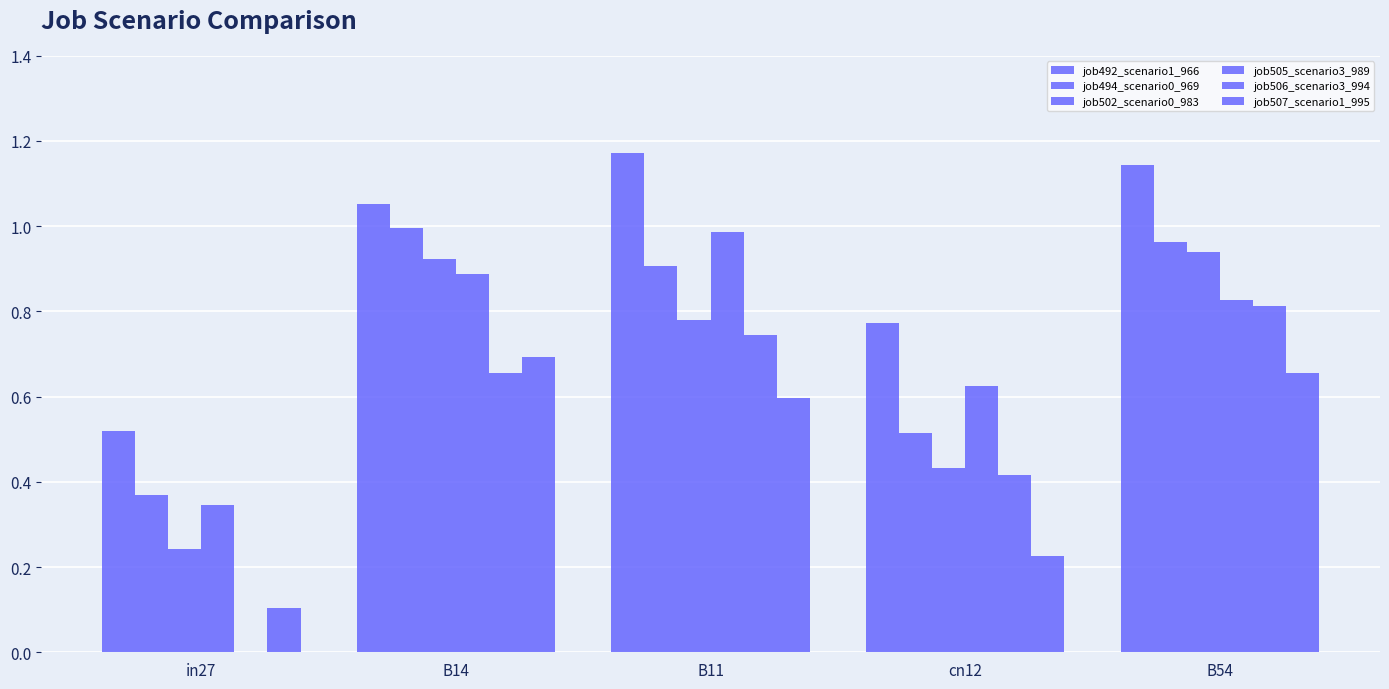

List the series in order of their peak value, highest first.

job492_scenario1_966, job494_scenario0_969, job505_scenario3_989, job502_scenario0_983, job506_scenario3_994, job507_scenario1_995